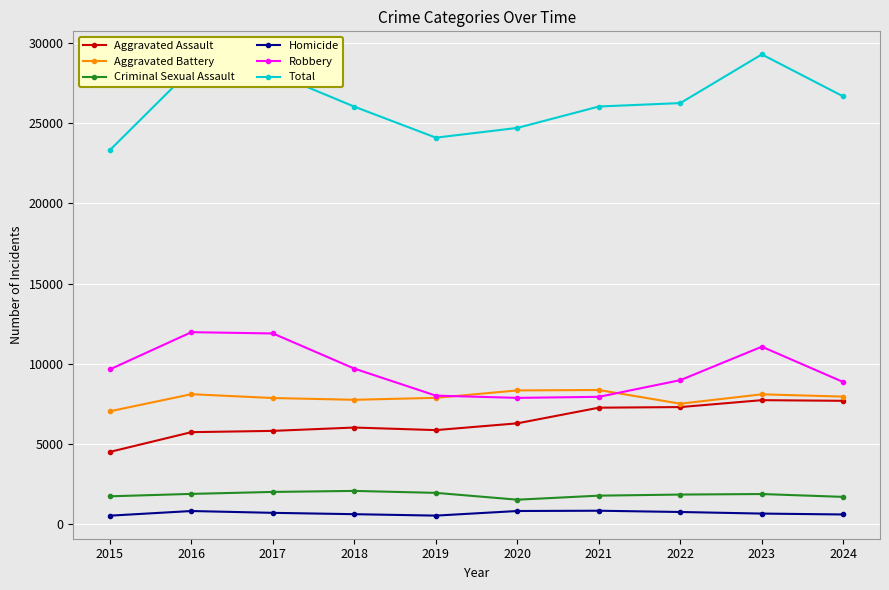

Rank the series at 2017 from lowest to highest value.

Homicide, Criminal Sexual Assault, Aggravated Assault, Aggravated Battery, Robbery, Total